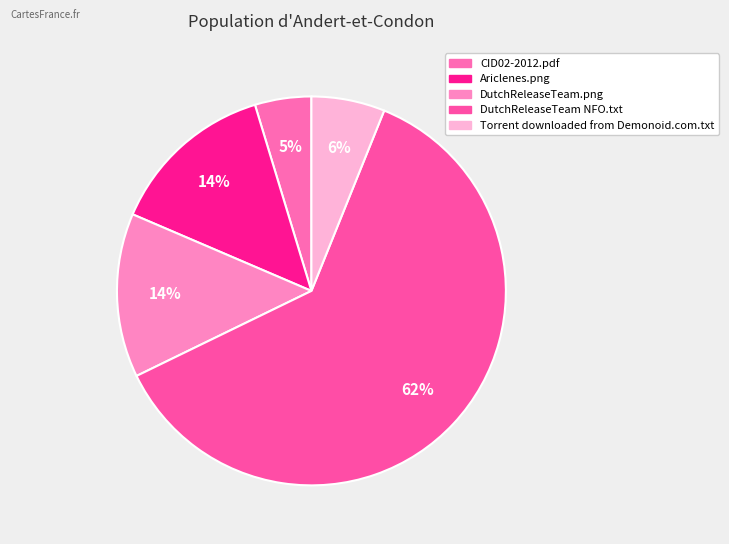

Does DutchReleaseTeam NFO.txt represent more than half of the total?

Yes